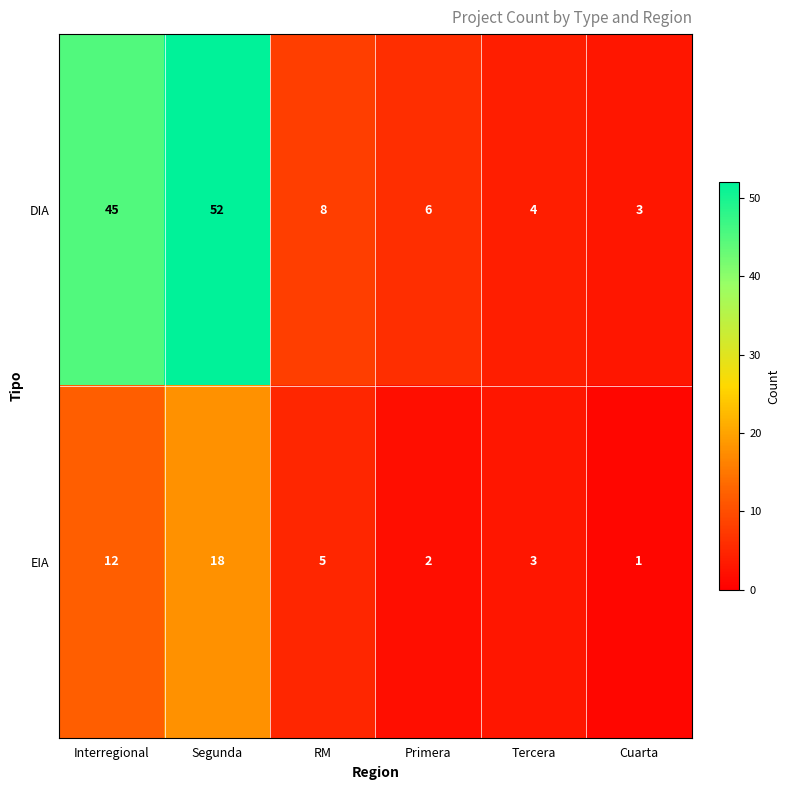

What is the maximum value for EIA?

18